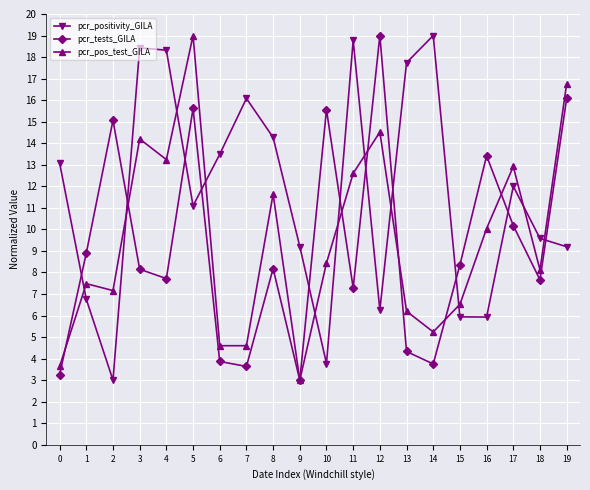

In pcr_tests_GILA, how many points are lower than both neighbors (excluding endpoints)?

6